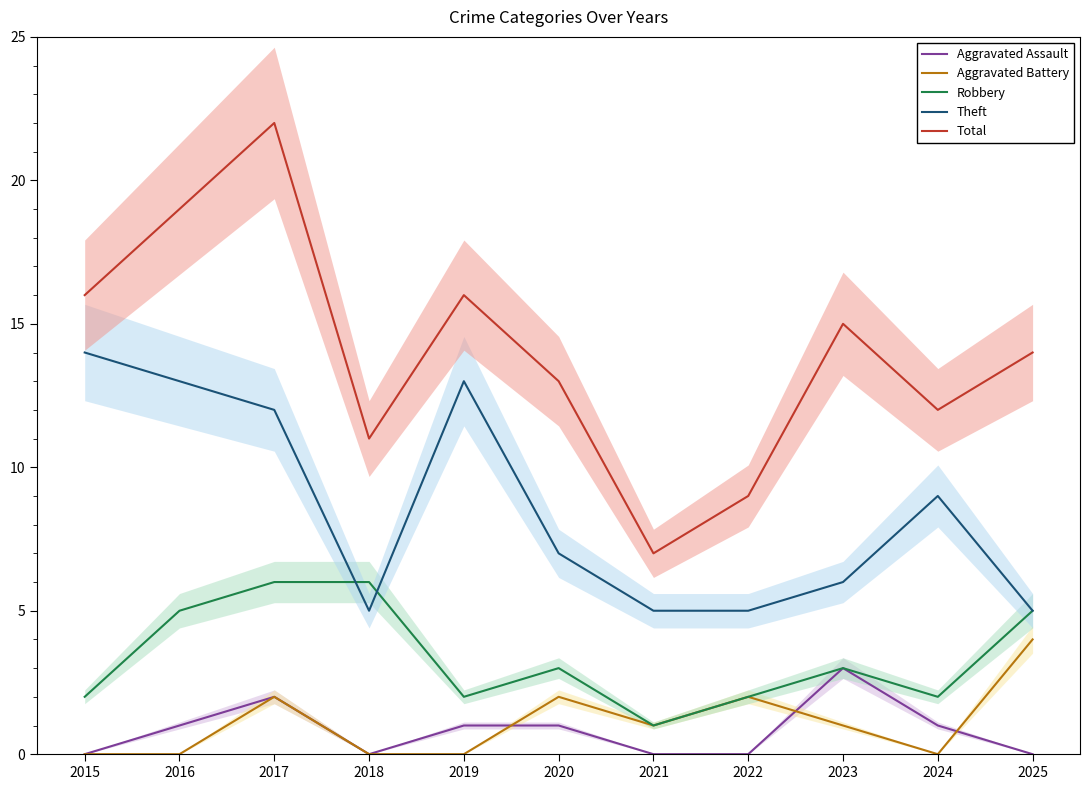

True or false: Aggravated Assault has a value of 5 at 2023.

False